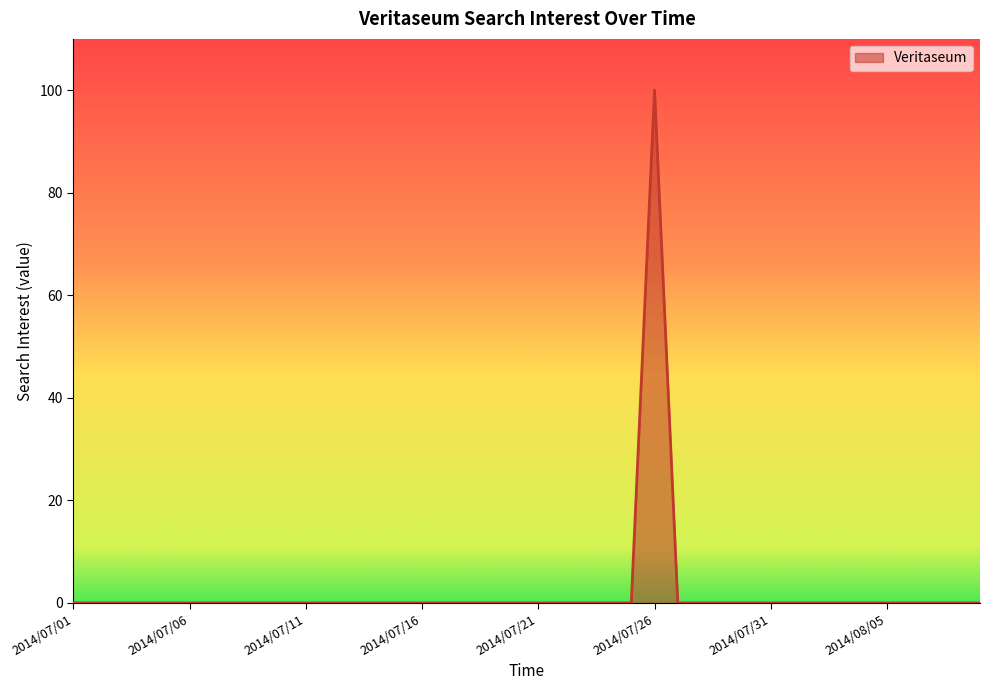

What is the maximum value shown in the chart?

100